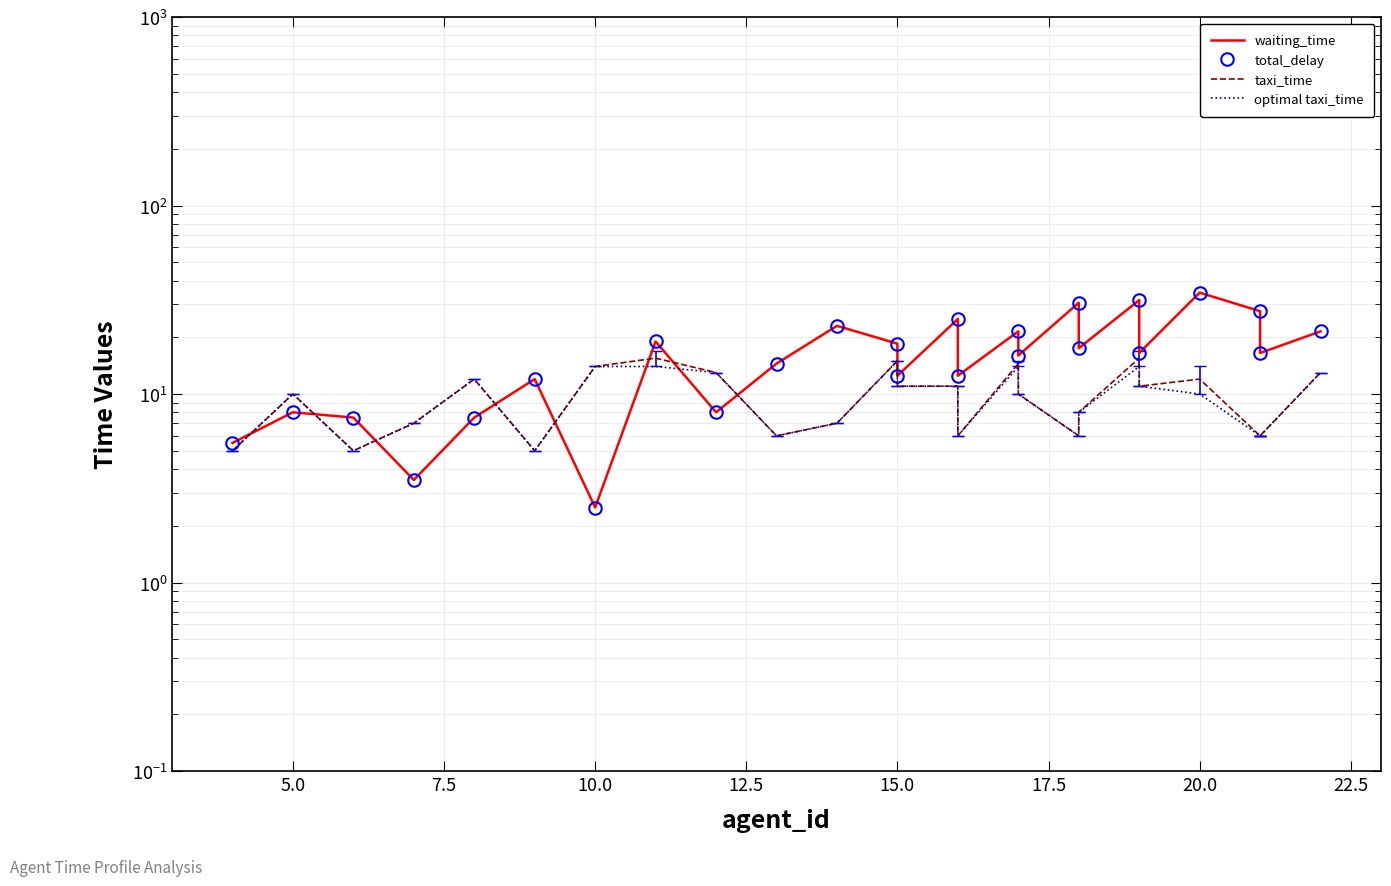

Which series has the largest total across all categories?

waiting_time